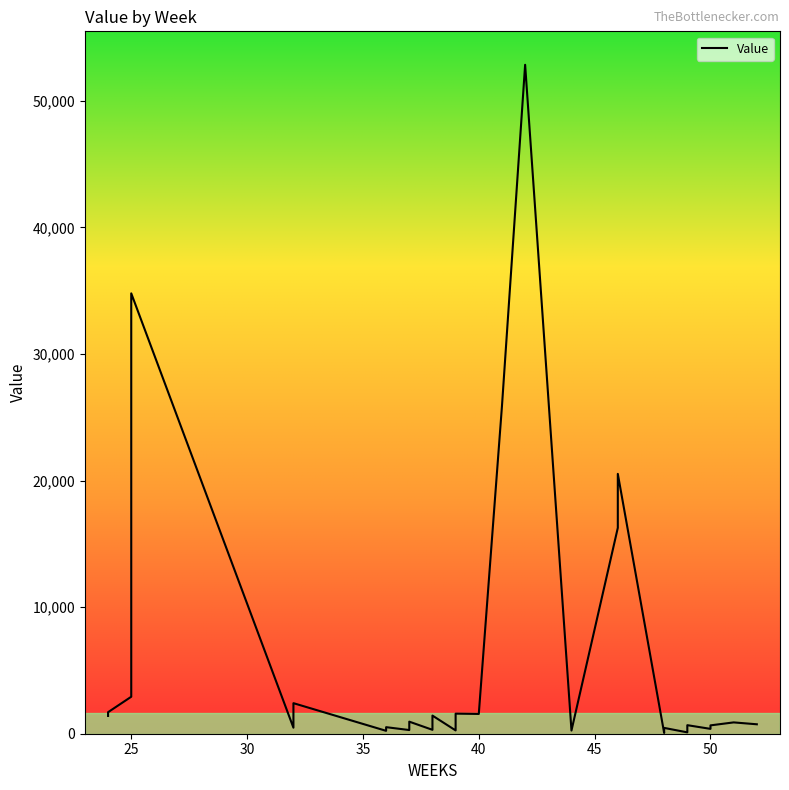

Read the value at 40.

1563.4